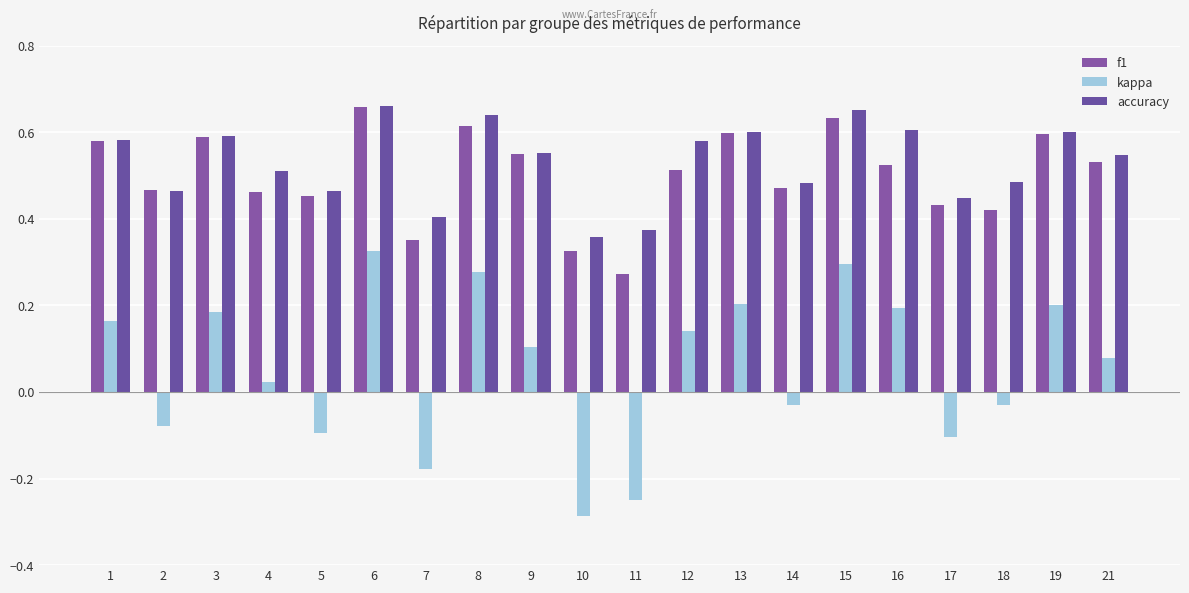

How many values in kappa are above zero?

12